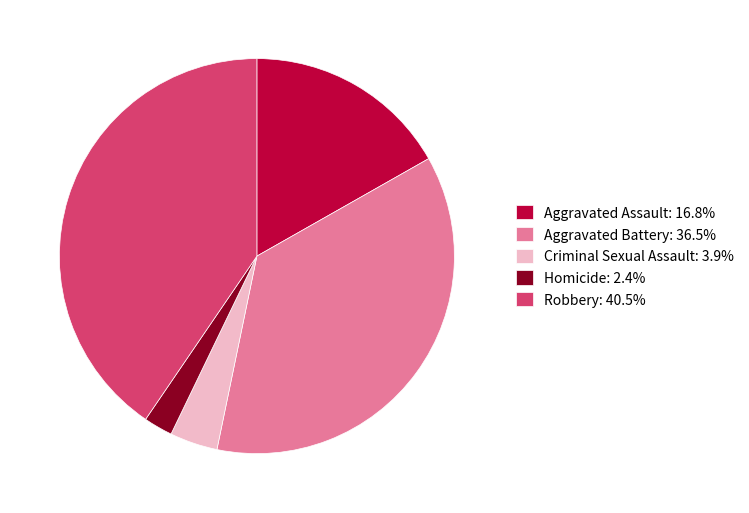

What is the ratio of the value at Robbery: 40.5% to the value at Aggravated Battery: 36.5%?

1.1